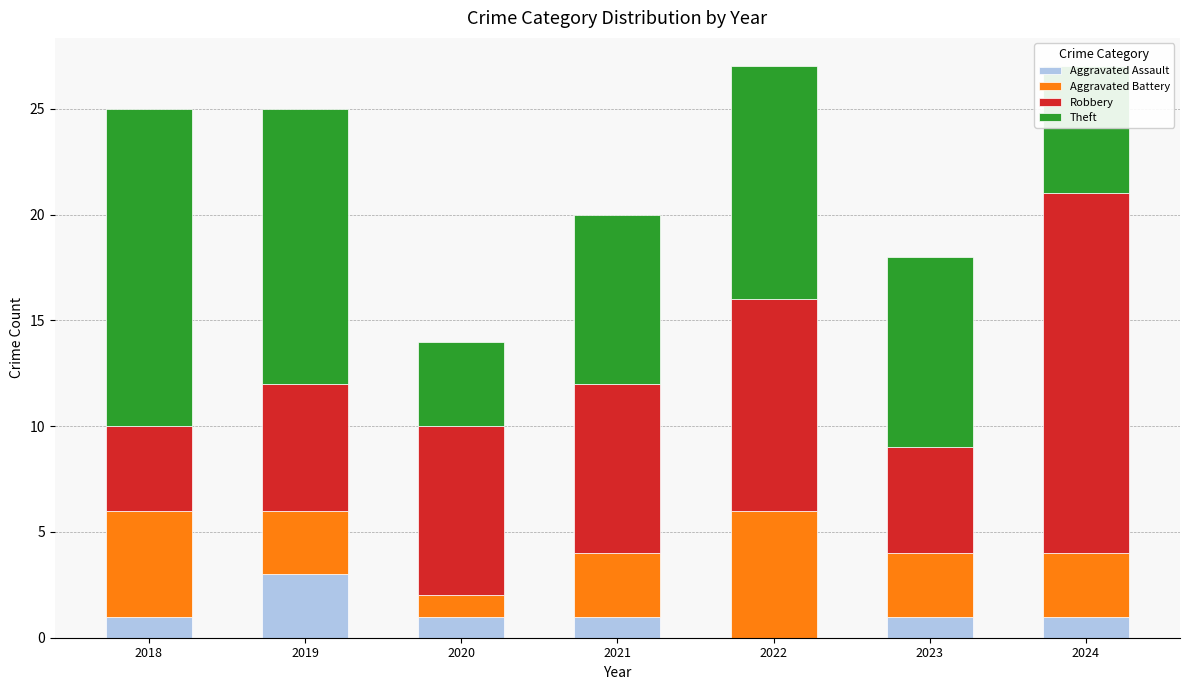

The value of Aggravated Assault at 2024 is 1. True or false?

True